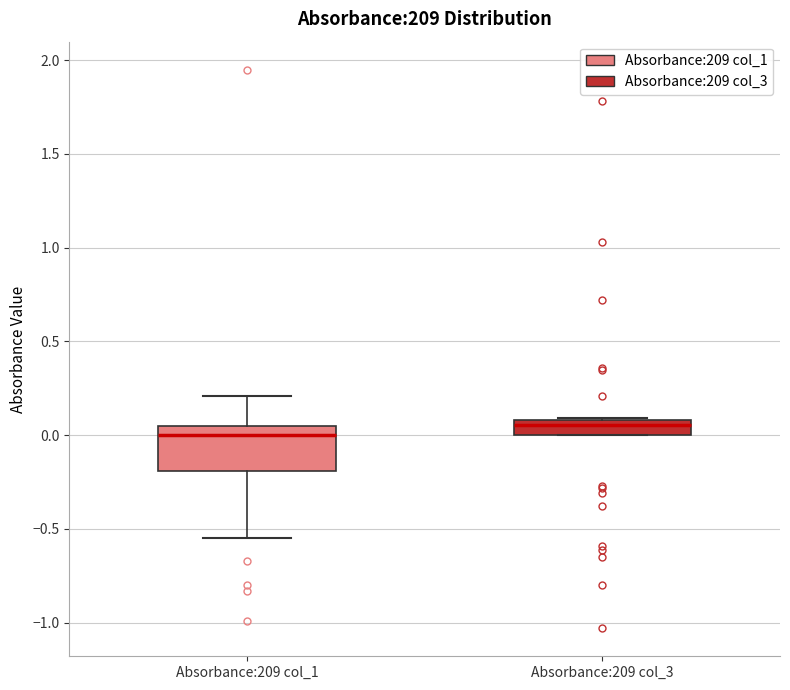

Reading left to right, transcribe this box plot: for each box, give where its median line is, the range the box spans, and where its two whiskers end, as read against the y-axis. The values are not printed on the chart, so give them approximately, as read against the axis.

Absorbance:209 col_1: median 0.00, box -0.20 to 0.05, whiskers -0.55 to 0.20
Absorbance:209 col_3: median 0.05, box 0.00 to 0.10, whiskers 0.00 to 0.10